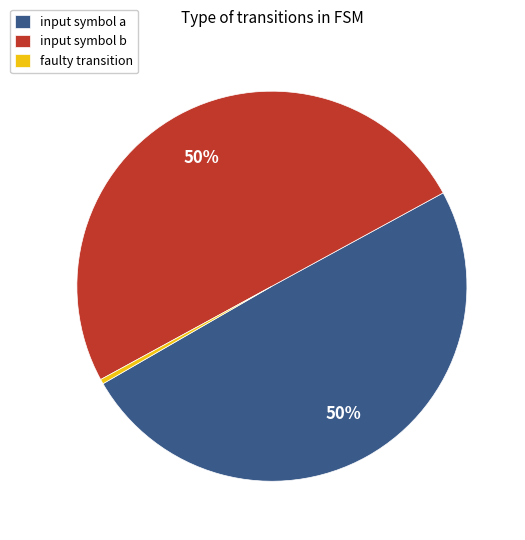

What percentage is the input symbol b slice, to the nearest percent?

50%